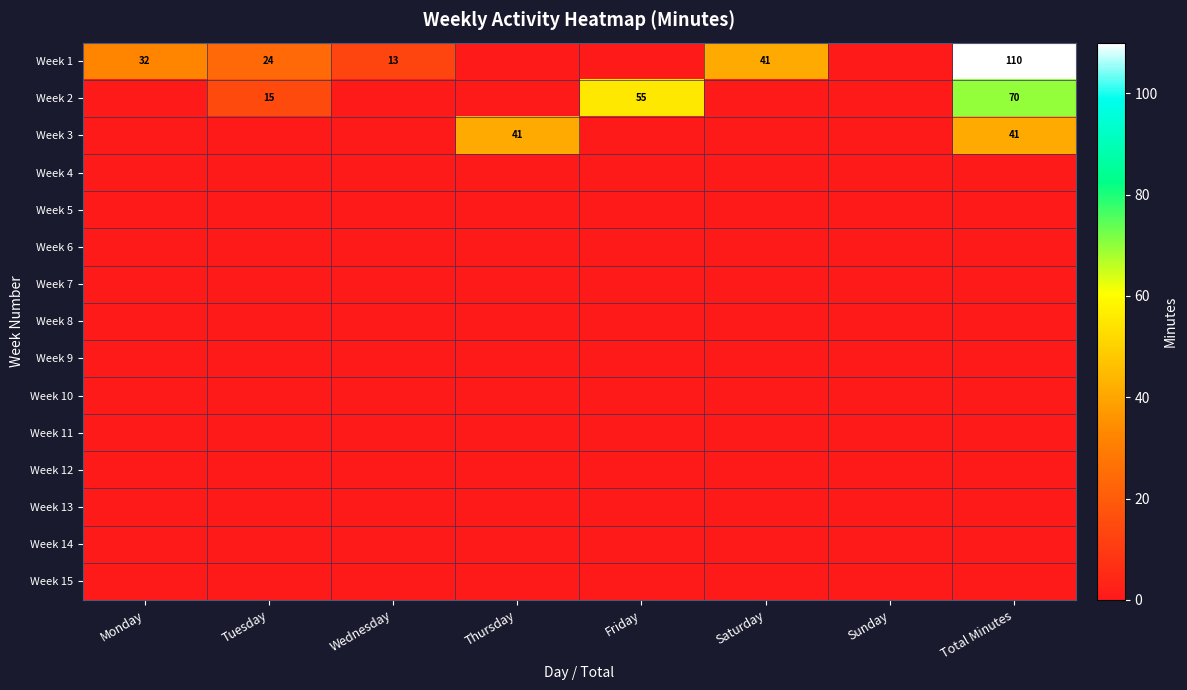

List the labels in order of Week 1 value, largest first.

Total Minutes, Saturday, Monday, Tuesday, Wednesday, Thursday, Friday, Sunday